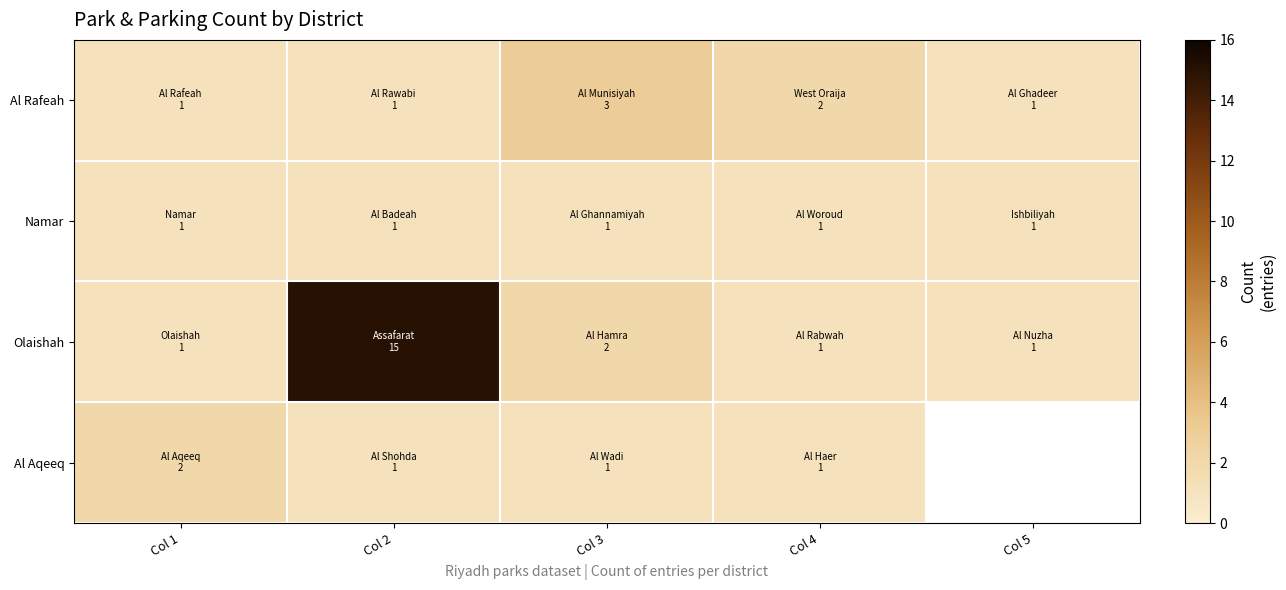

Rank the categories by Al Aqeeq value from lowest to highest.

Col 2, Col 3, Col 4, Col 5, Col 1